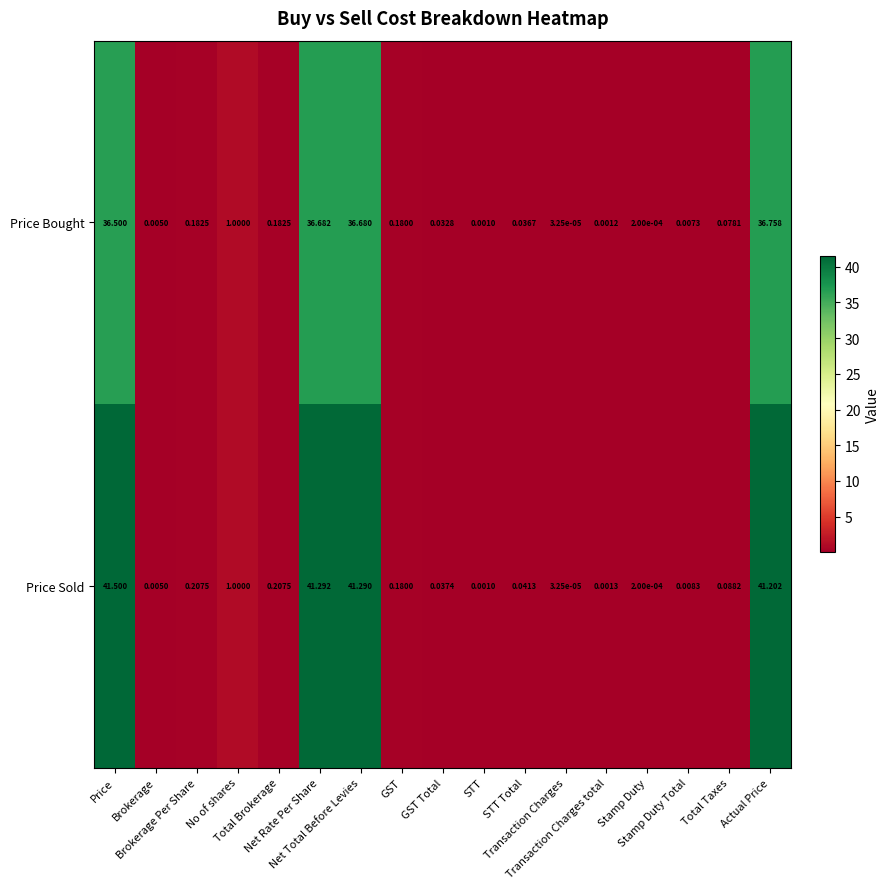

Which series has the widest spread of values?

Price Sold